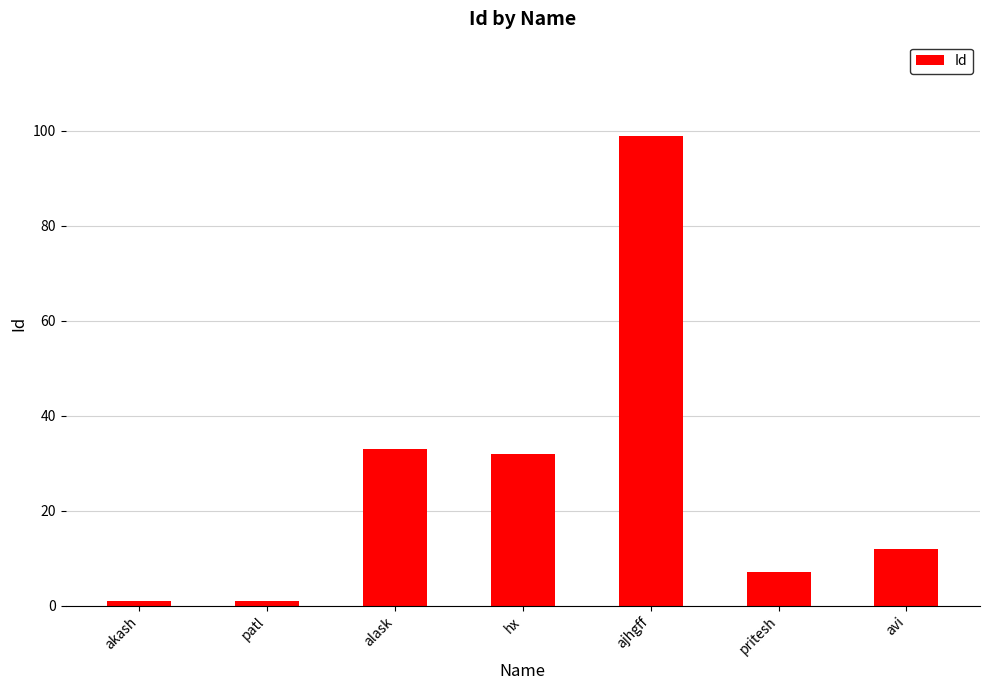

At which category does the chart reach its peak across all series?

ajhgff